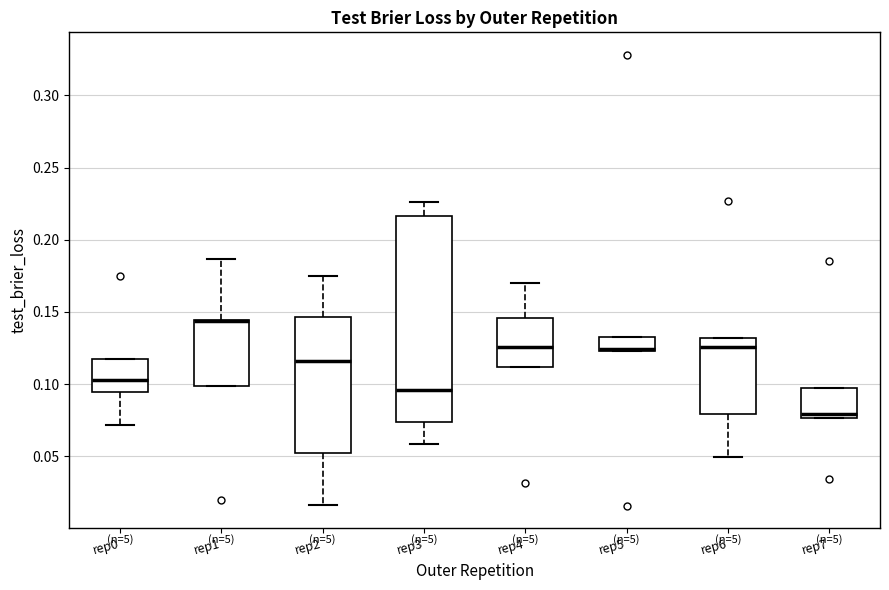

Reading left to right, read every box against the y-axis: the position of its median line, the range the box covers, and the ends of its whiskers. The values are not printed on the chart, so give them approximately, as read against the axis.

rep0: median 0.105, box 0.095 to 0.115, whiskers 0.070 to 0.115
rep1: median 0.145 (drawn on the box's upper edge), box 0.100 to 0.145, whiskers 0.100 to 0.185
rep2: median 0.115, box 0.050 to 0.145, whiskers 0.015 to 0.175
rep3: median 0.095, box 0.075 to 0.215, whiskers 0.060 to 0.225
rep4: median 0.125, box 0.110 to 0.145, whiskers 0.110 to 0.170
rep5: median 0.125 (drawn on the box's lower edge), box 0.125 to 0.130, whiskers 0.125 to 0.130
rep6: median 0.125, box 0.080 to 0.130, whiskers 0.050 to 0.130
rep7: median 0.080, box 0.075 to 0.100, whiskers 0.075 to 0.100